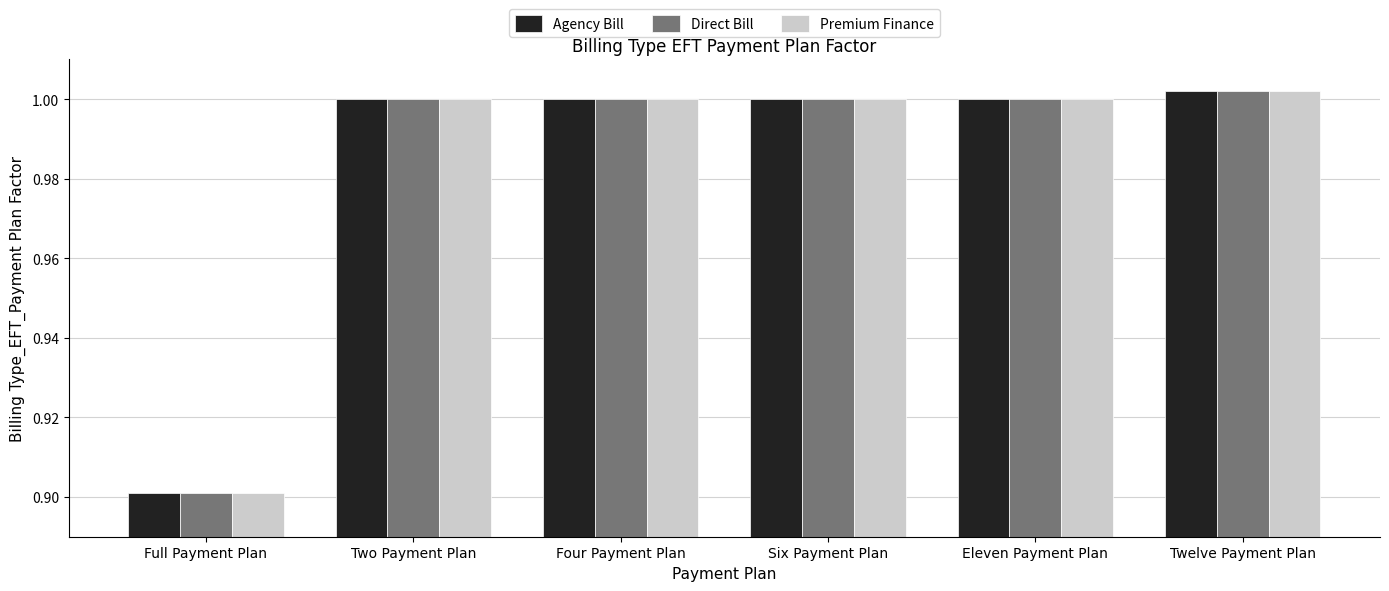

At which label is Agency Bill closest to 0?

Full Payment Plan